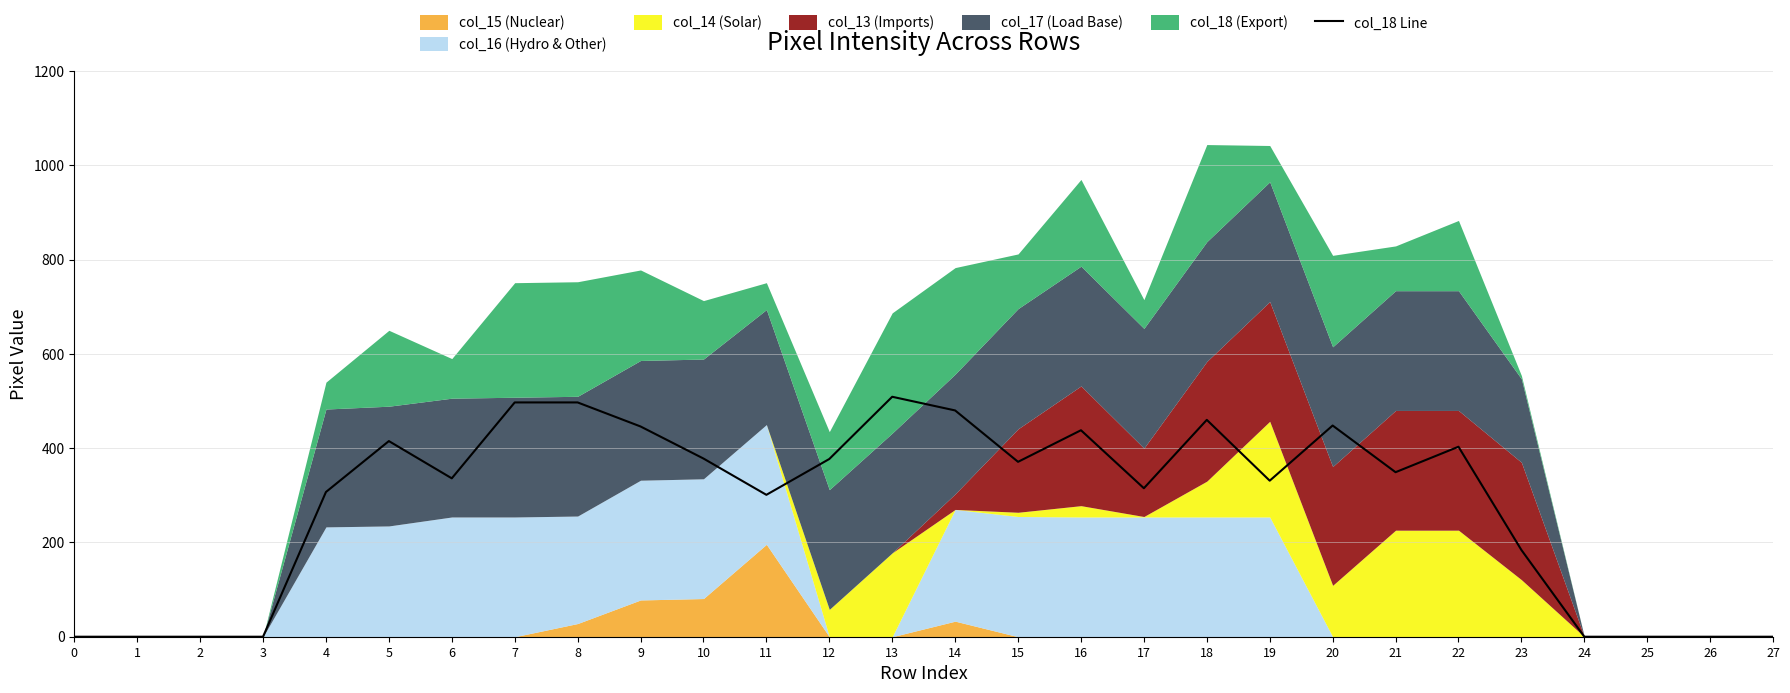

Reading left to right, list all the values displayed in this chart.

0	0	0	0	307	415	336	497	497	446	378	301	377	509	480	371	438	315	460	331	448	349	403	184	0	0	0	0